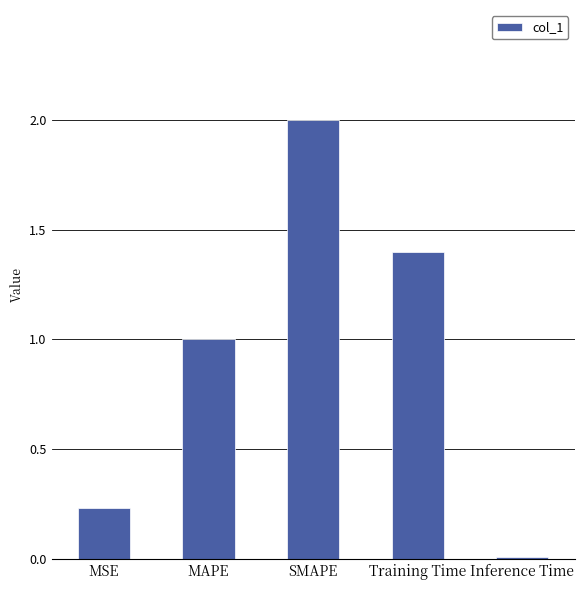

What is the average value?

0.9